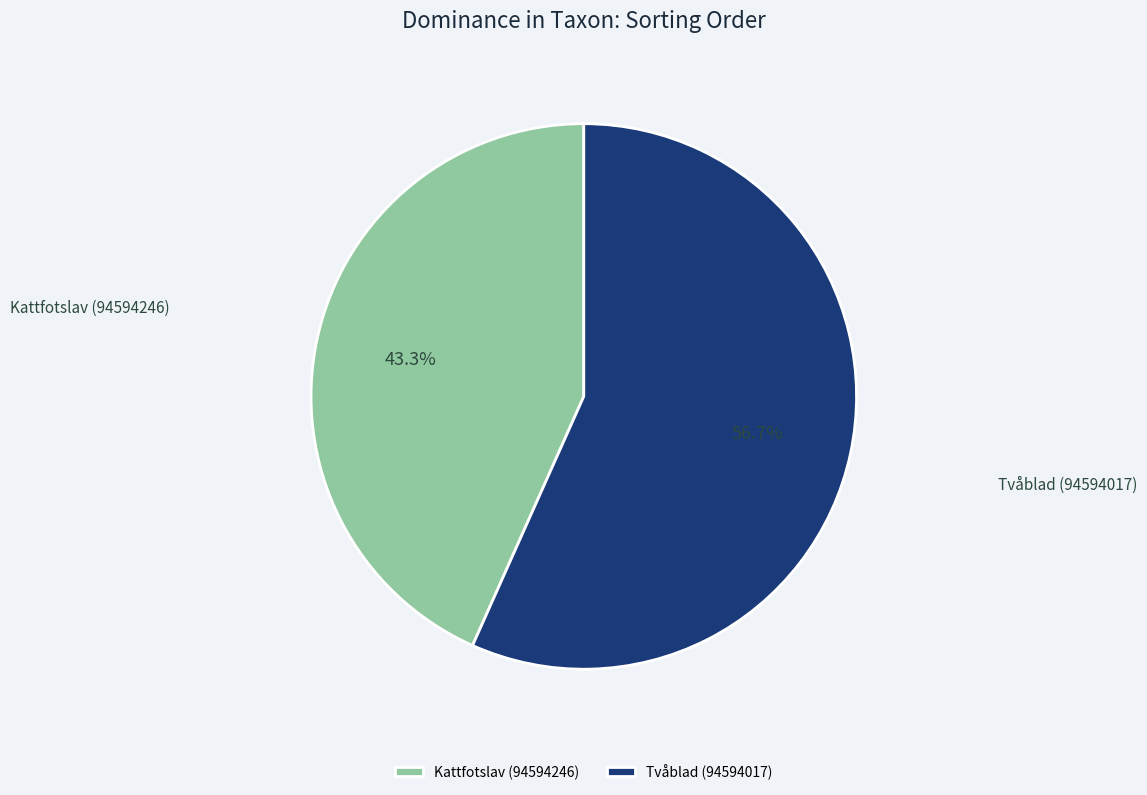

Is it true that Tvåblad (94594017) is 42% of the pie?

False